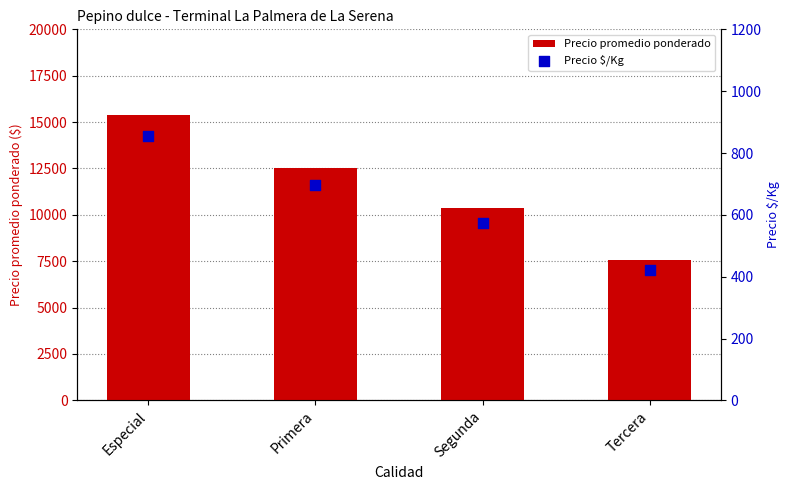

Which series reaches the maximum Y coordinate?

Precio promedio ponderado